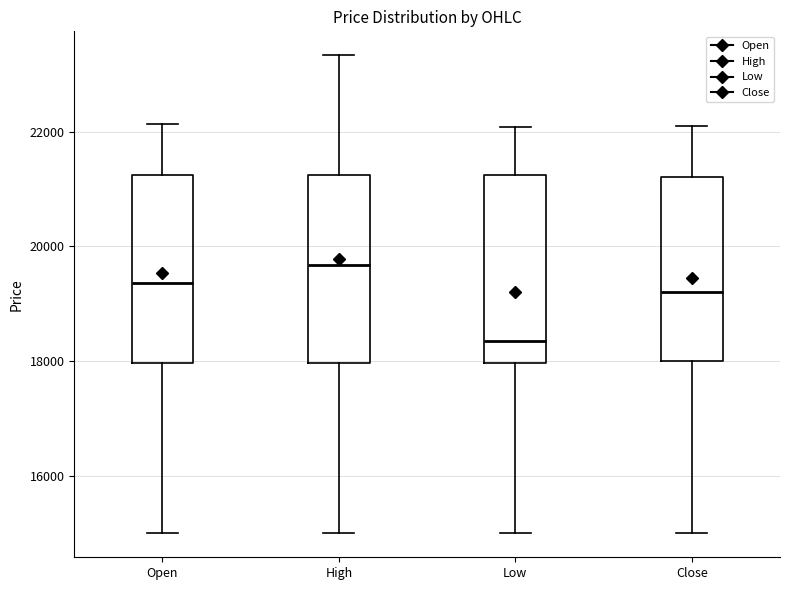

Reading left to right, transcribe this box plot: for each box, give where its median line is, the range the box spans, and where its two whiskers end, as read against the y-axis. The values are not printed on the chart, so give them approximately, as read against the axis.

Open: median 19400, box 18000 to 21200, whiskers 15000 to 22200
High: median 19600, box 18000 to 21200, whiskers 15000 to 23400
Low: median 18400, box 18000 to 21200, whiskers 15000 to 22000
Close: median 19200, box 18000 to 21200, whiskers 15000 to 22200